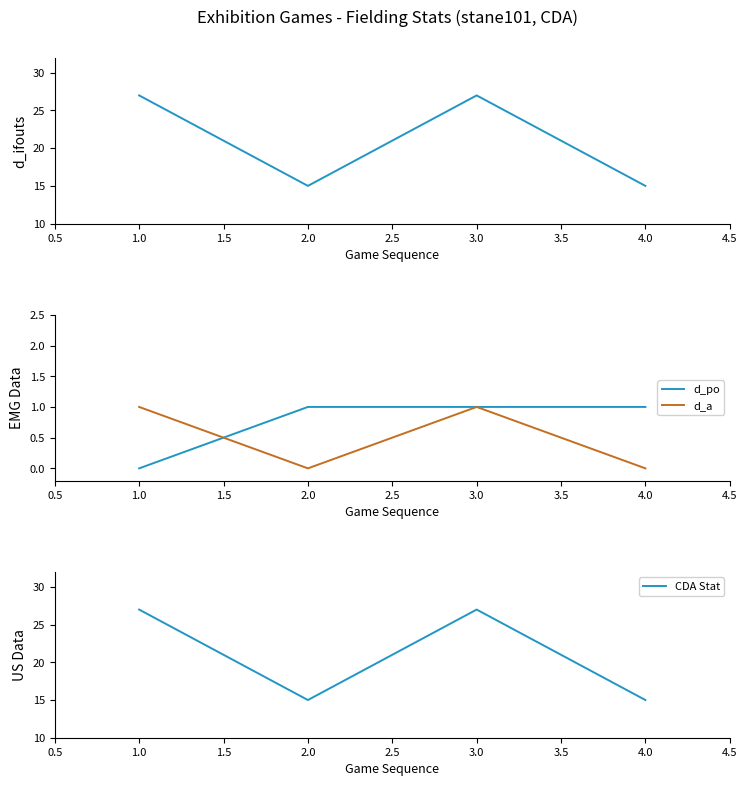

Reading left to right, what are all the values shown in this chart?

d_ifouts: 27	15	27	15
d_po: 0	1	1	1
d_a: 1	0	1	0
CDA Stat: 27	15	27	15